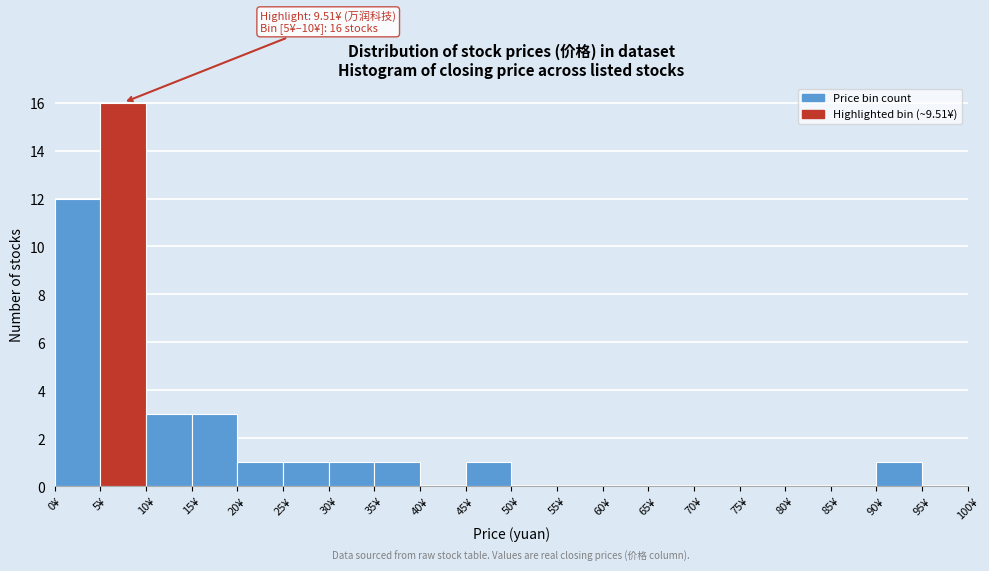

Which range on the x-axis has the tallest bar?

5 to 10